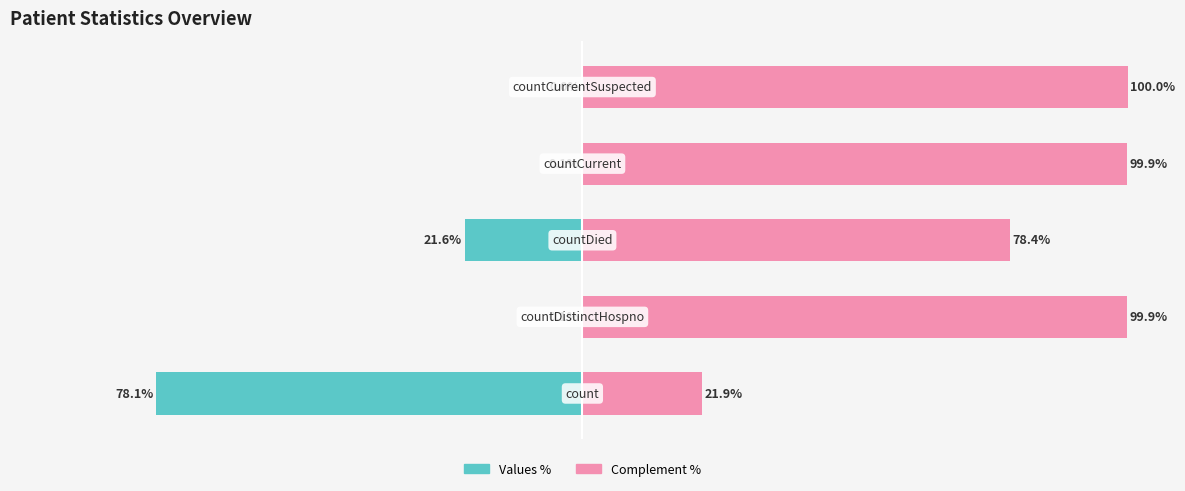

The Right (Complement %) series shows 100.0 at 4. True or false?

True